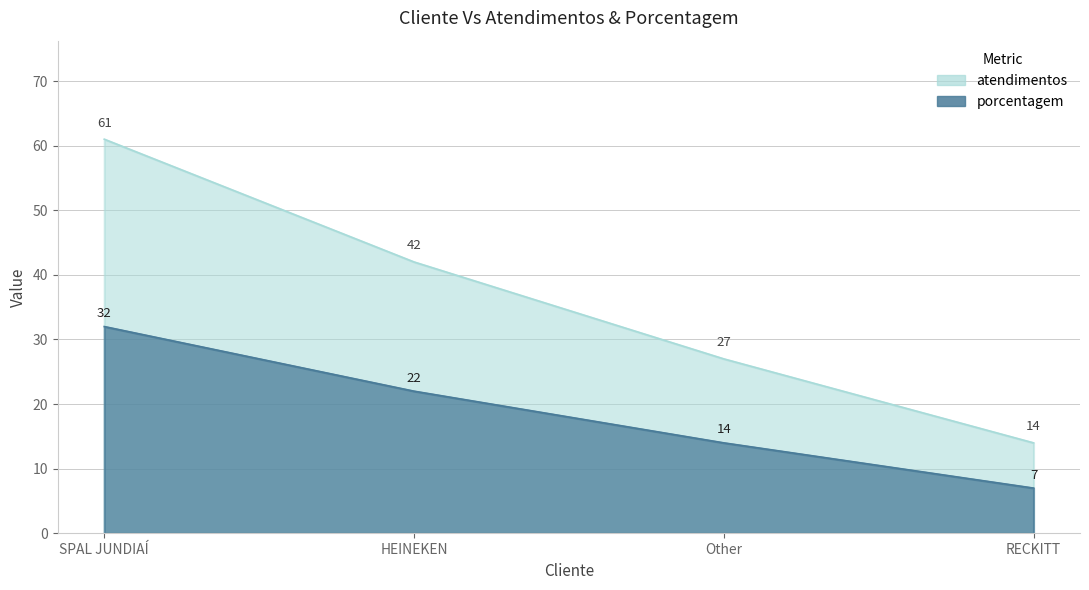

Between SPAL JUNDIAÍ and HEINEKEN, which is larger?

SPAL JUNDIAÍ